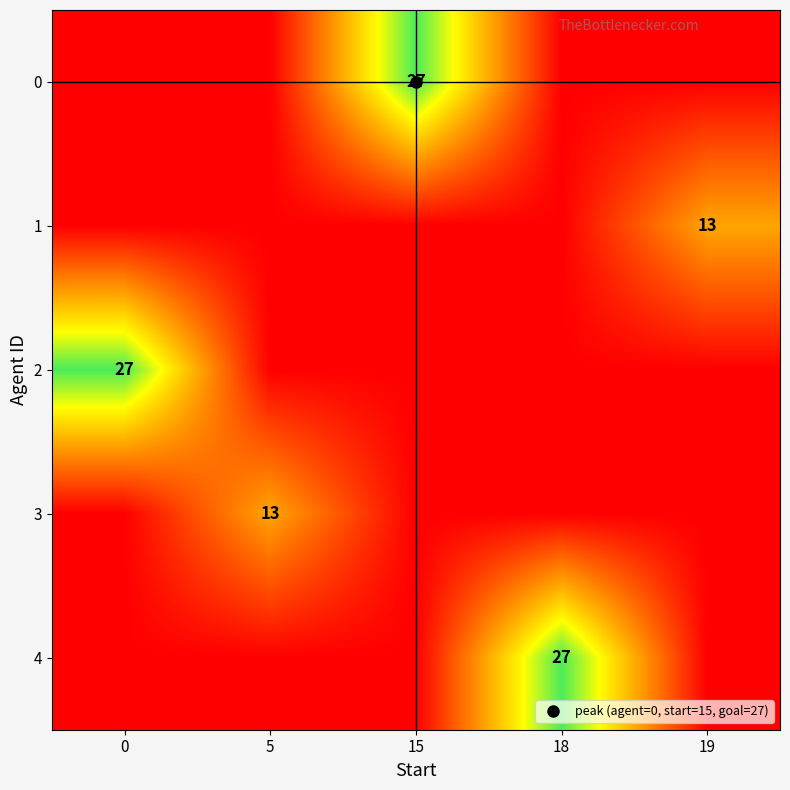

At 5, list the series in order from smallest to largest.

0, 1, 2, 4, 3